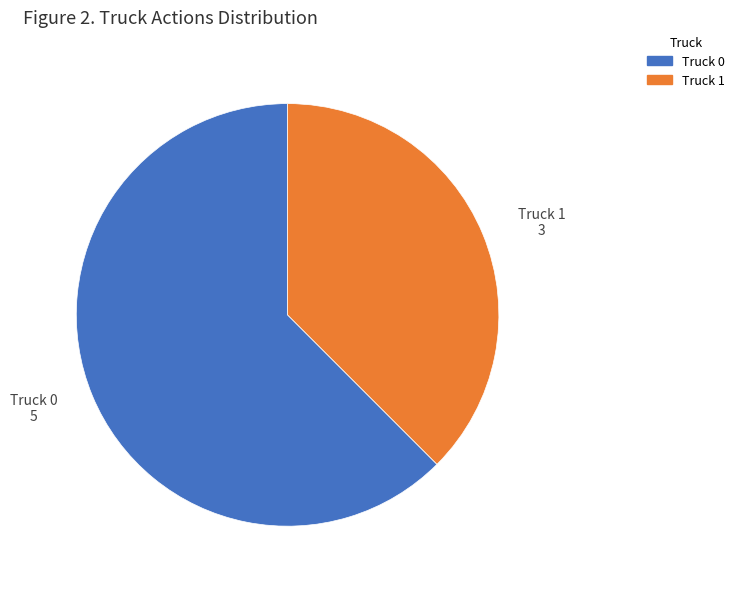

Is the sum of Truck 0 and Truck 1 greater than half?

Yes